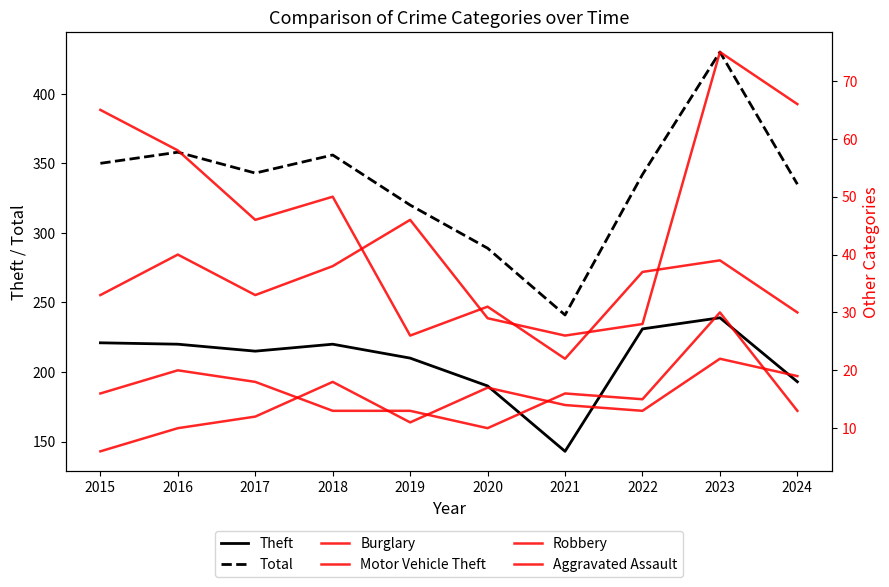

Reading left to right, extract all data points from this chart.

Theft: 221	220	215	220	210	190	143	231	239	193
Total: 350	358	343	356	320	289	241	342	430	335
Burglary: 65	58	46	50	26	31	22	37	39	30
Motor Vehicle Theft: 33	40	33	38	46	29	26	28	75	66
Robbery: 16	20	18	13	13	10	16	15	30	13
Aggravated Assault: 6	10	12	18	11	17	14	13	22	19